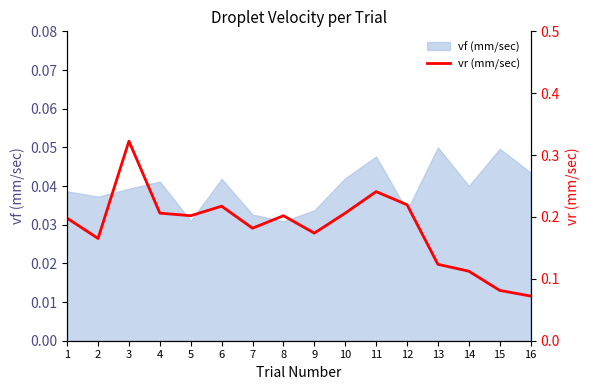

List the labels in order of value, smallest first.

16, 15, 14, 13, 2, 9, 7, 1, 5, 8, 4, 10, 6, 12, 11, 3